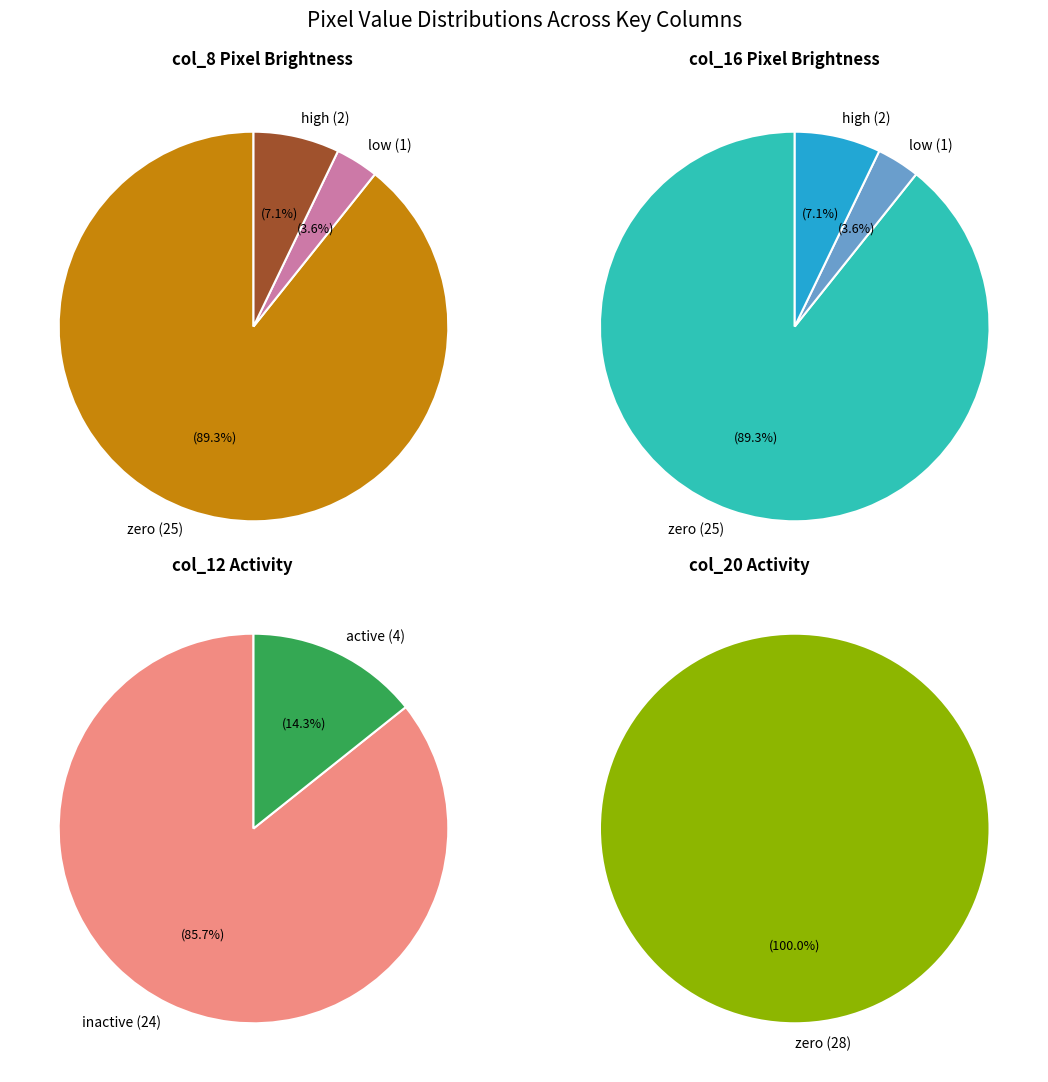

Does 21 represent more than half of the total?

No